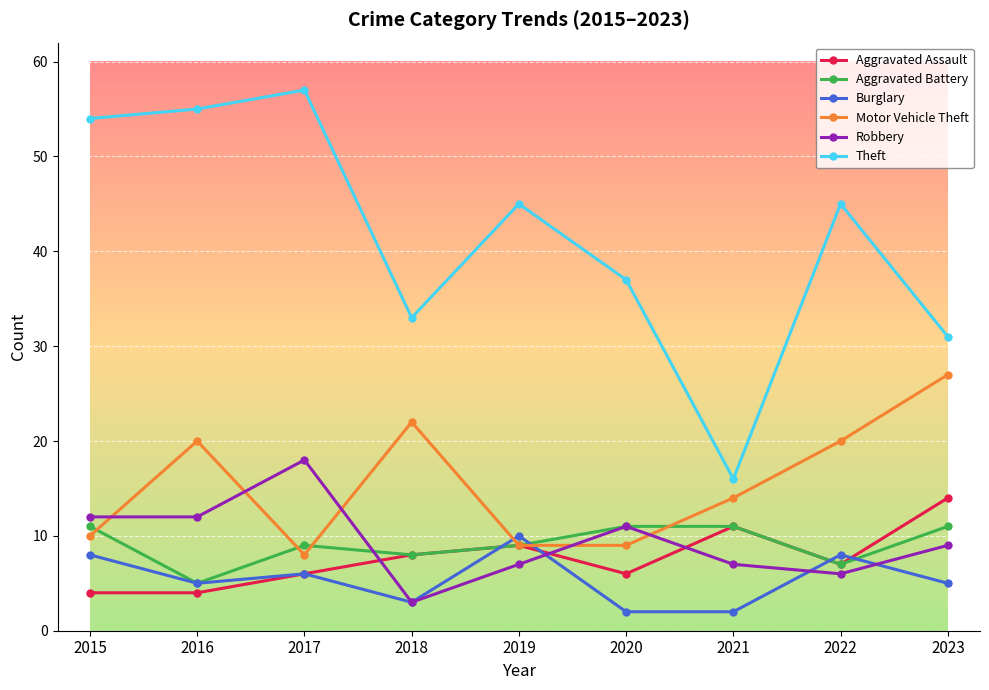

Does the chart have visible grid lines?

Yes